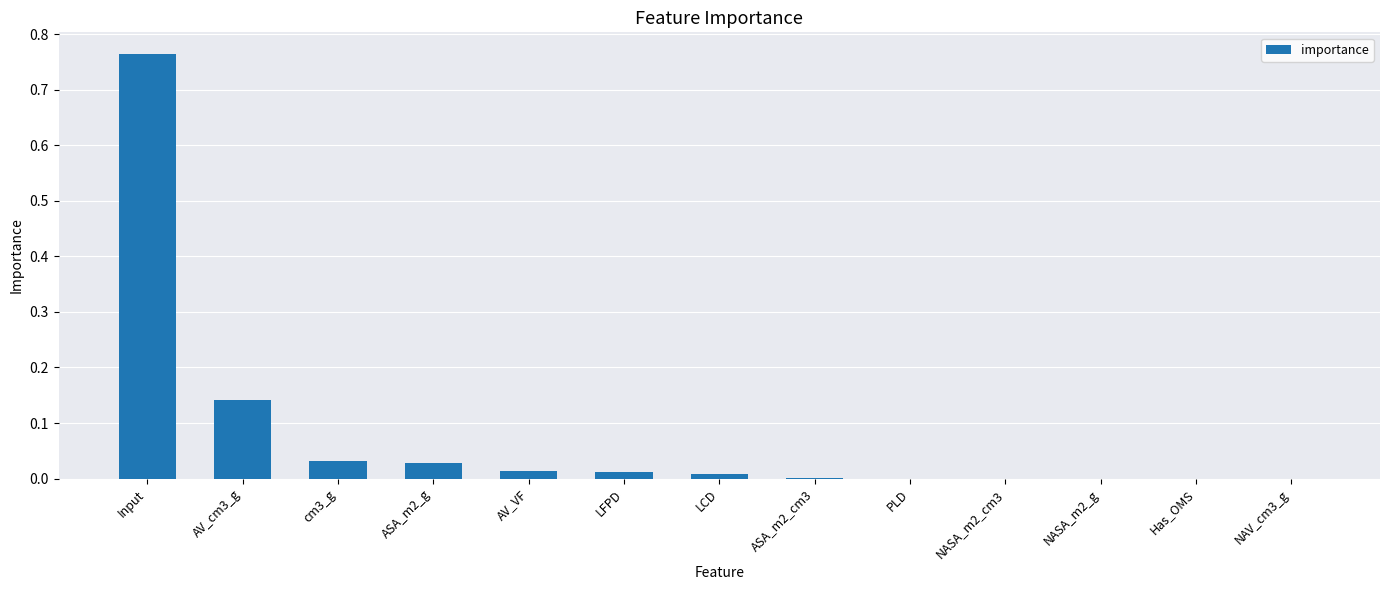

How many distinct data groups are displayed?

1